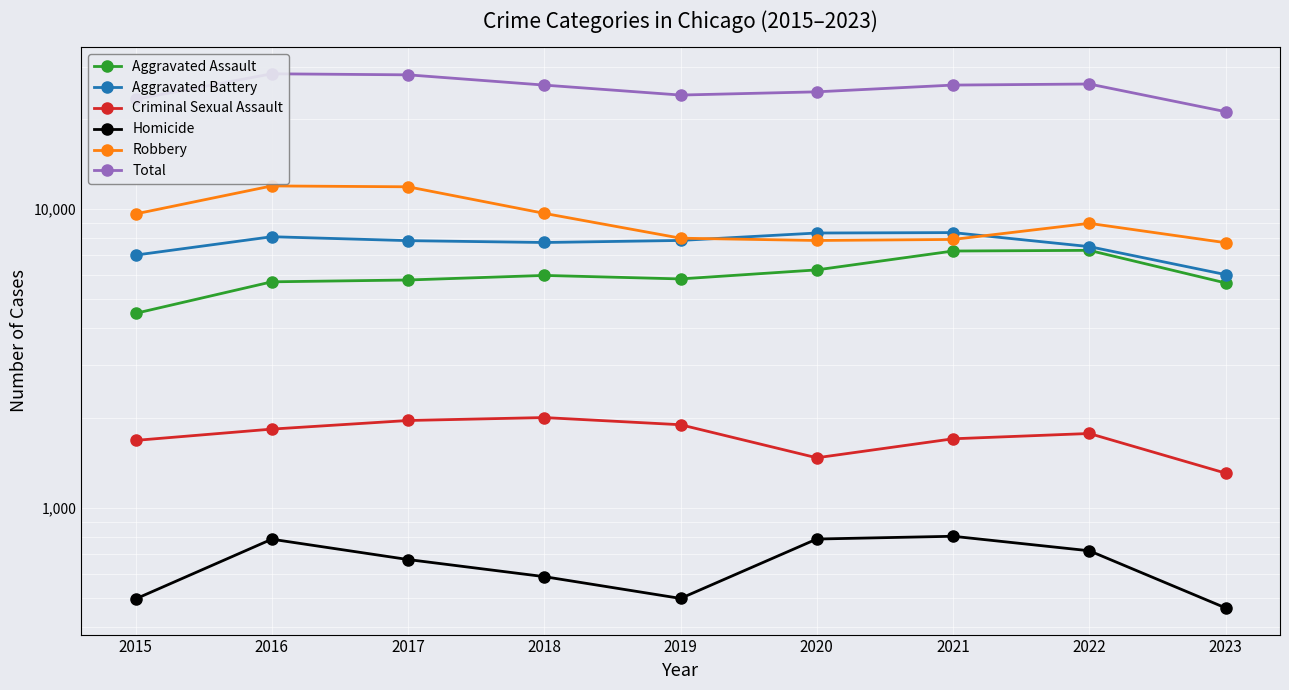

What is the sum of the Robbery values at 2020 and 2023?

15578